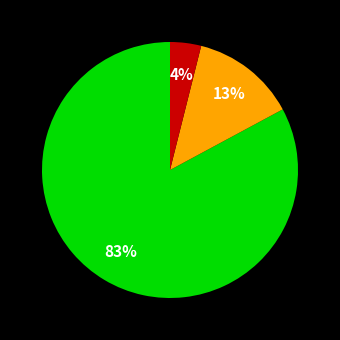

To the nearest percent, what is the average slice percentage?

33%